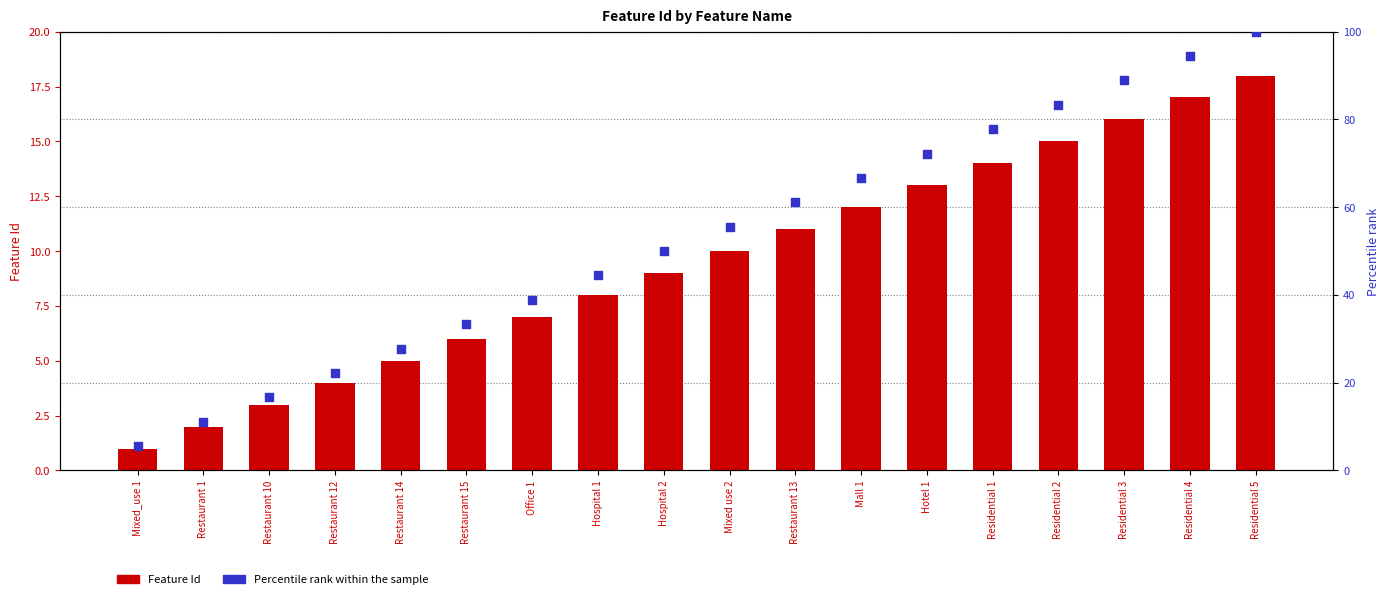

What is the total value across all series at Restaurant 14?

32.8